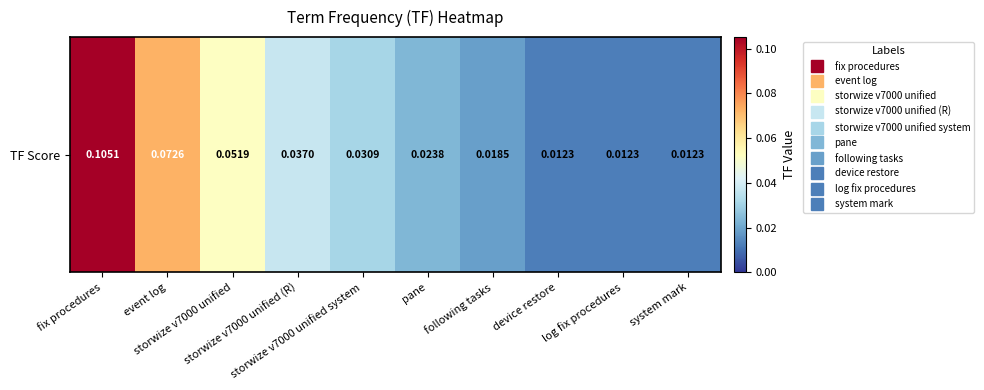

Reading left to right, list all the values displayed in this chart.

fix procedures=0.1	event log=0.1	storwize v7000 unified=0.1	storwize v7000 unified (R)=0.0	storwize v7000 unified system=0.0	pane=0.0	following tasks=0.0	device restore=0.0	log fix procedures=0.0	system mark=0.0